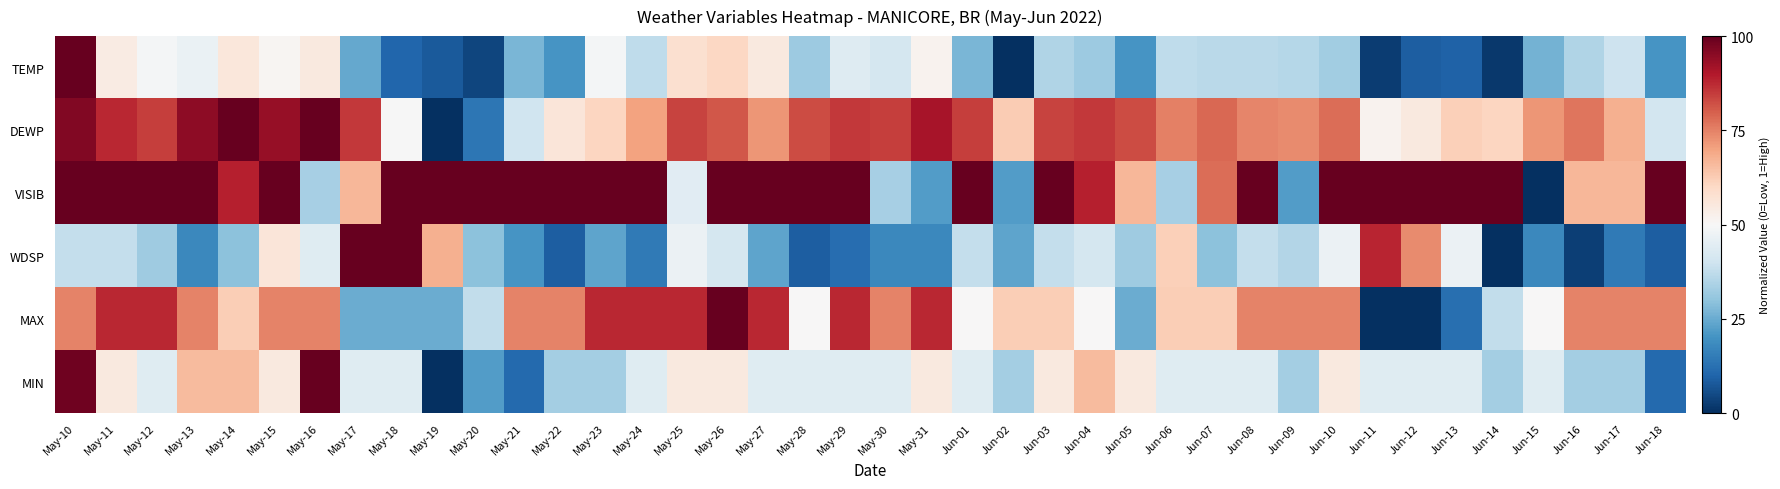

Which series changed the most between May-15 and Jun-17?

WDSP